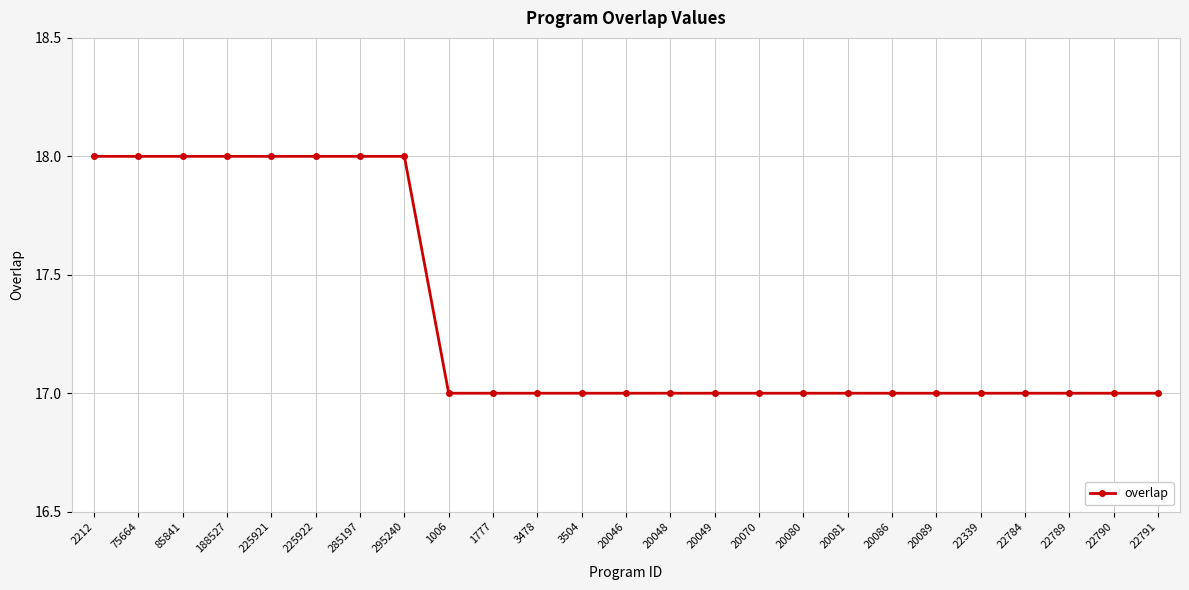

Is this an area chart (filled region under the line)?

No